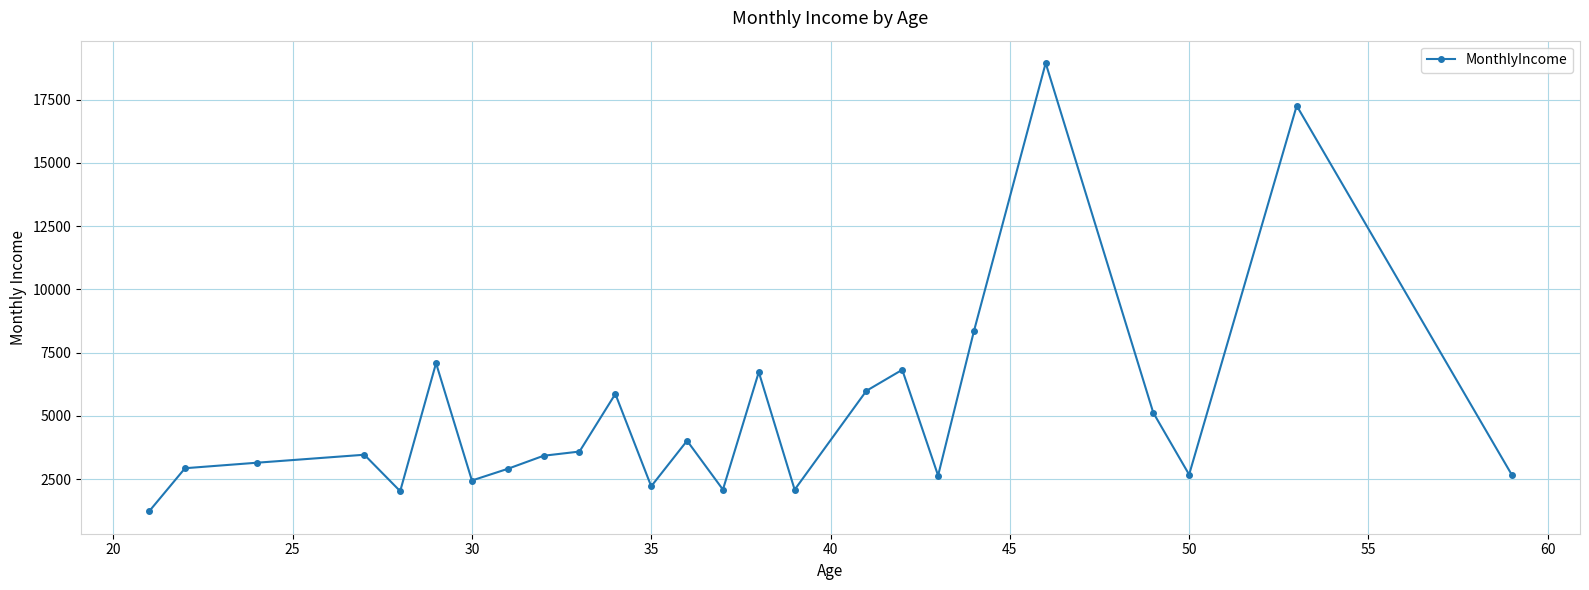

What is the greatest value displayed?

18947.0